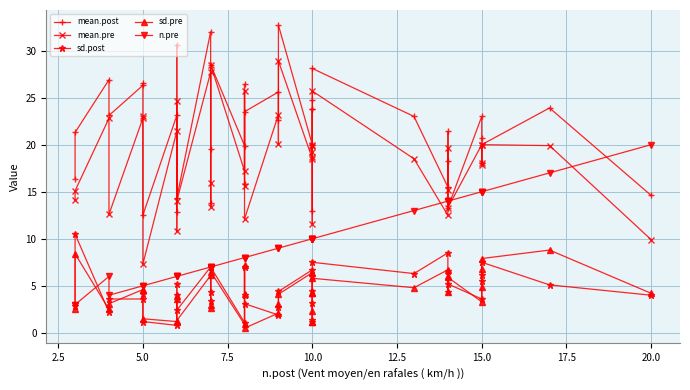

How many lines are shown in the chart?

5